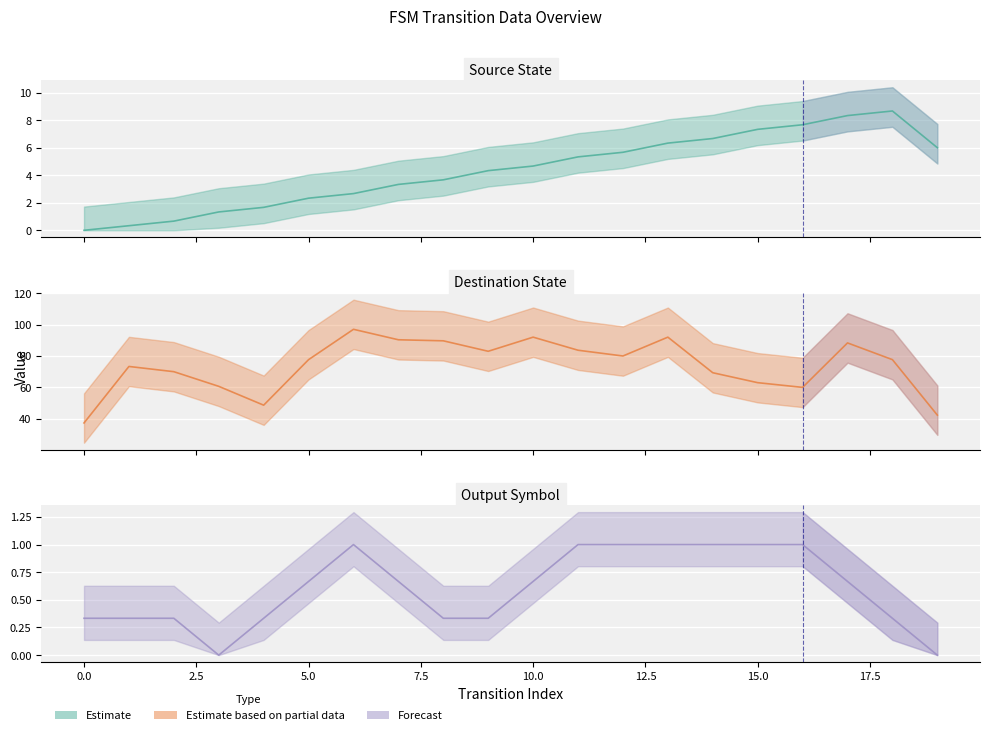

How many data points does each series have?

20